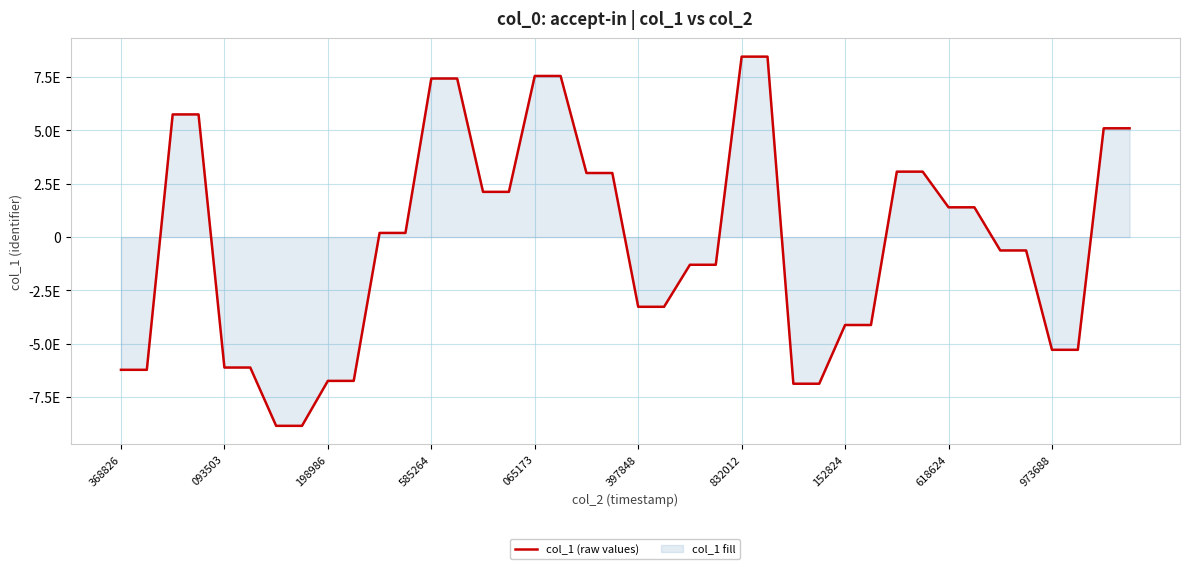

Does the chart have visible grid lines?

Yes